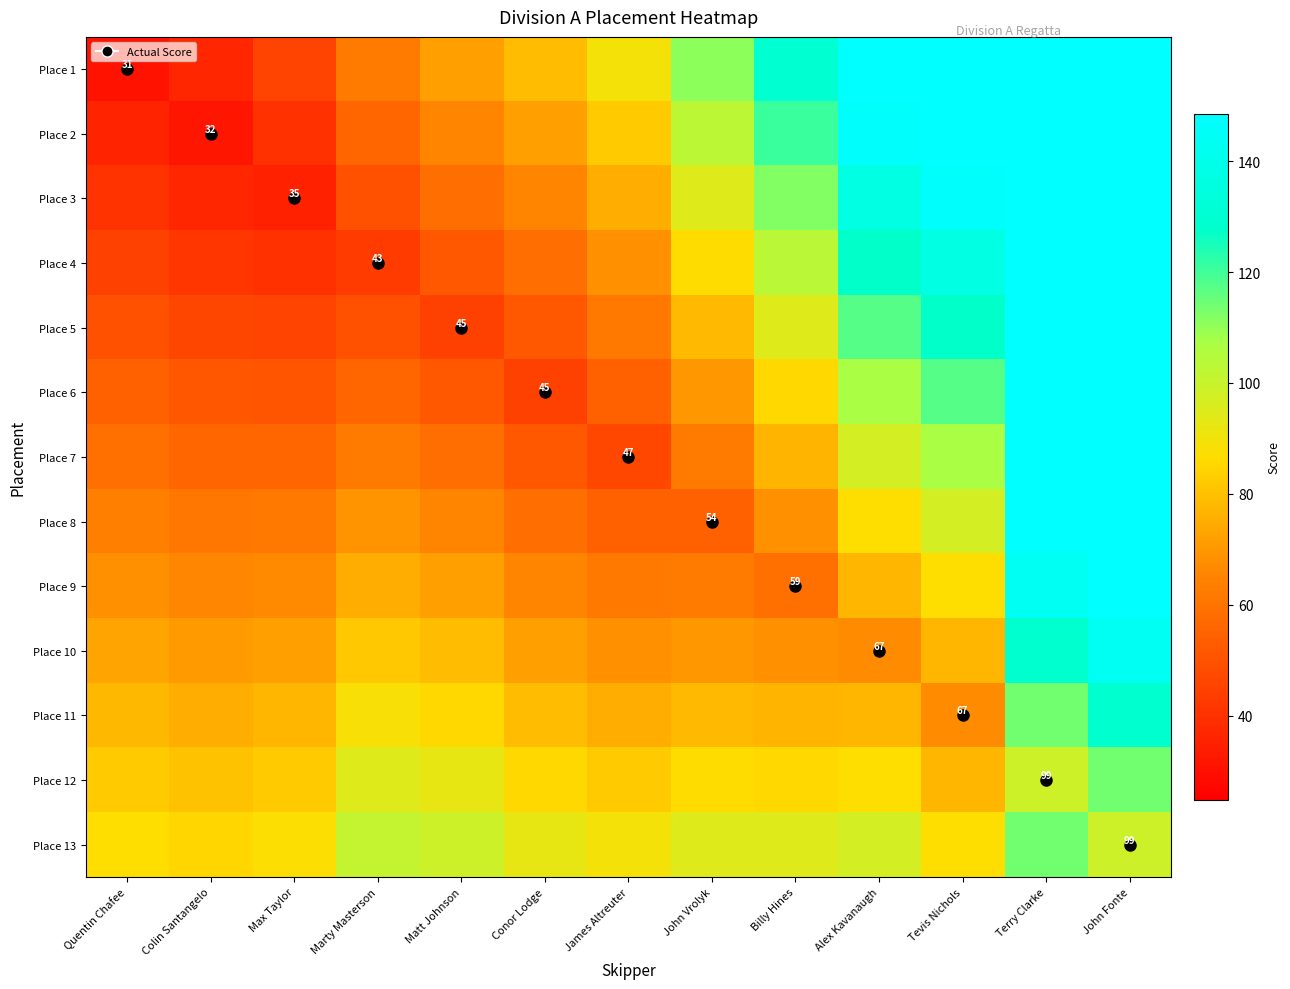

True or false: Place 5 has a value of 46.4 at Colin Santangelo.

True